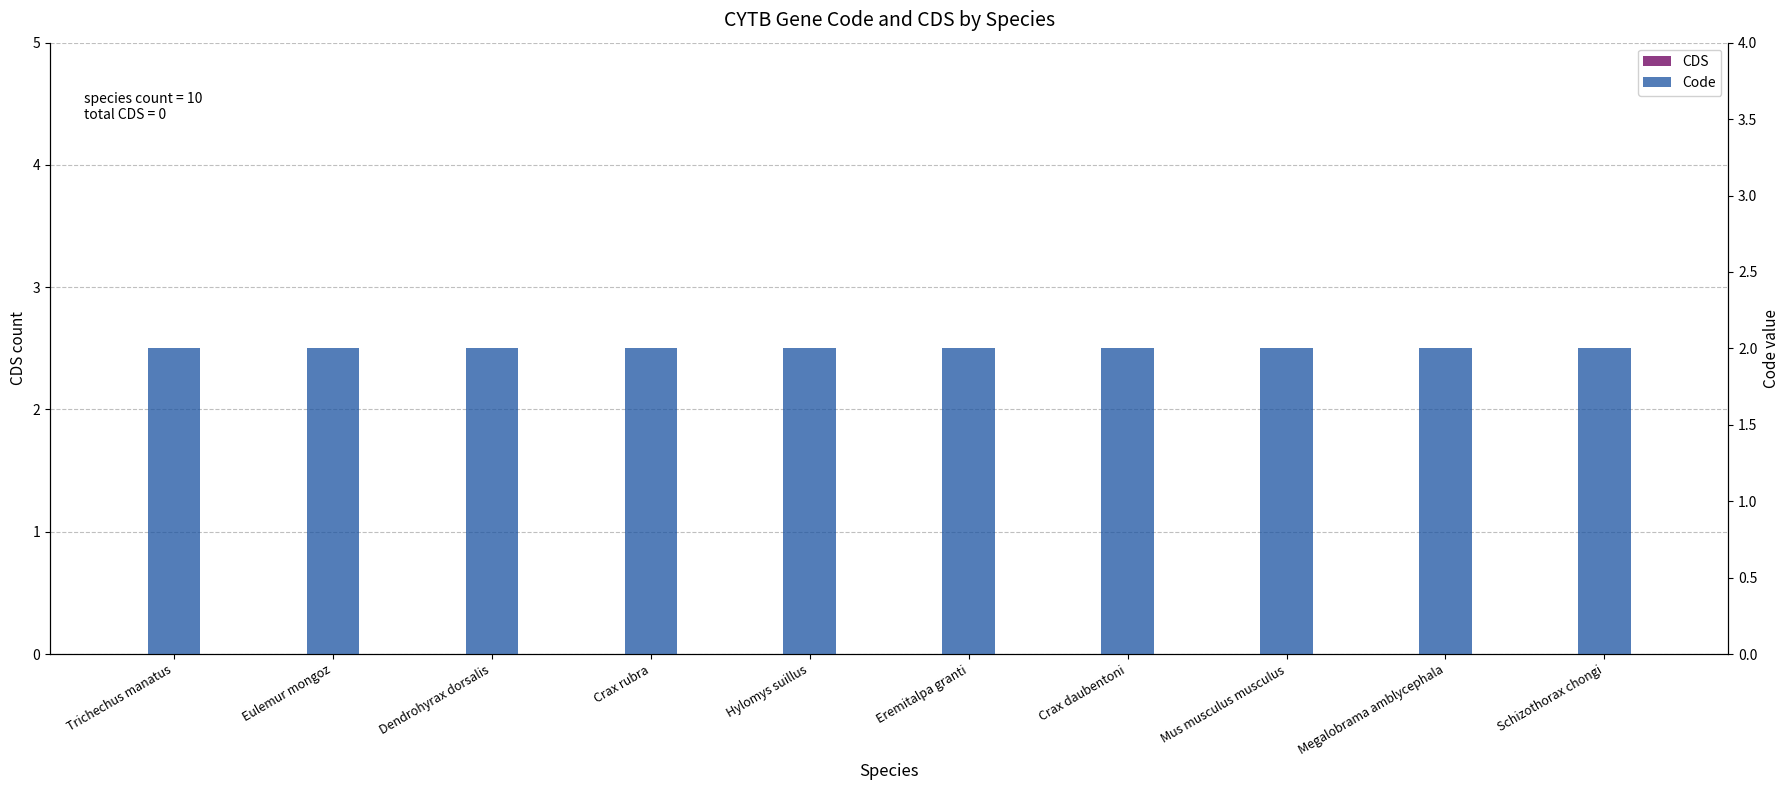

True or false: Code has a value of 2 at Crax rubra.

True